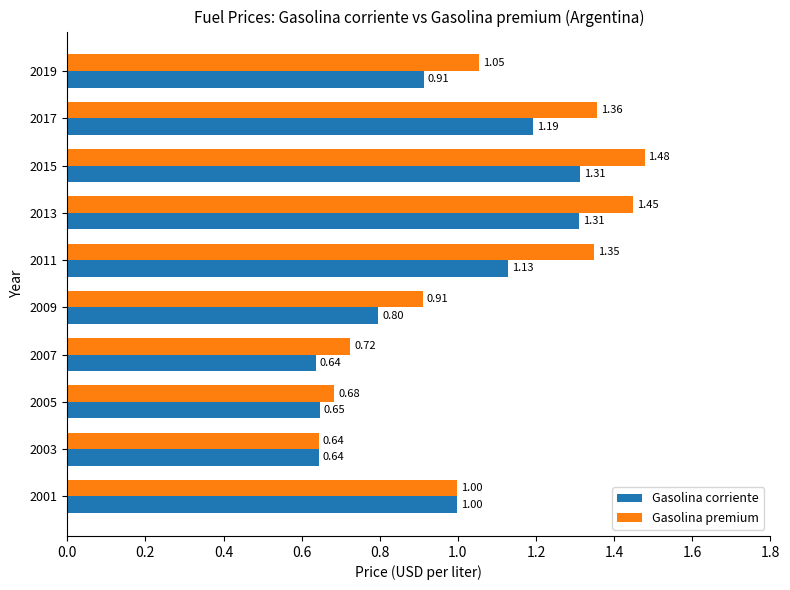

At which category does the chart reach its minimum across all series?

2007